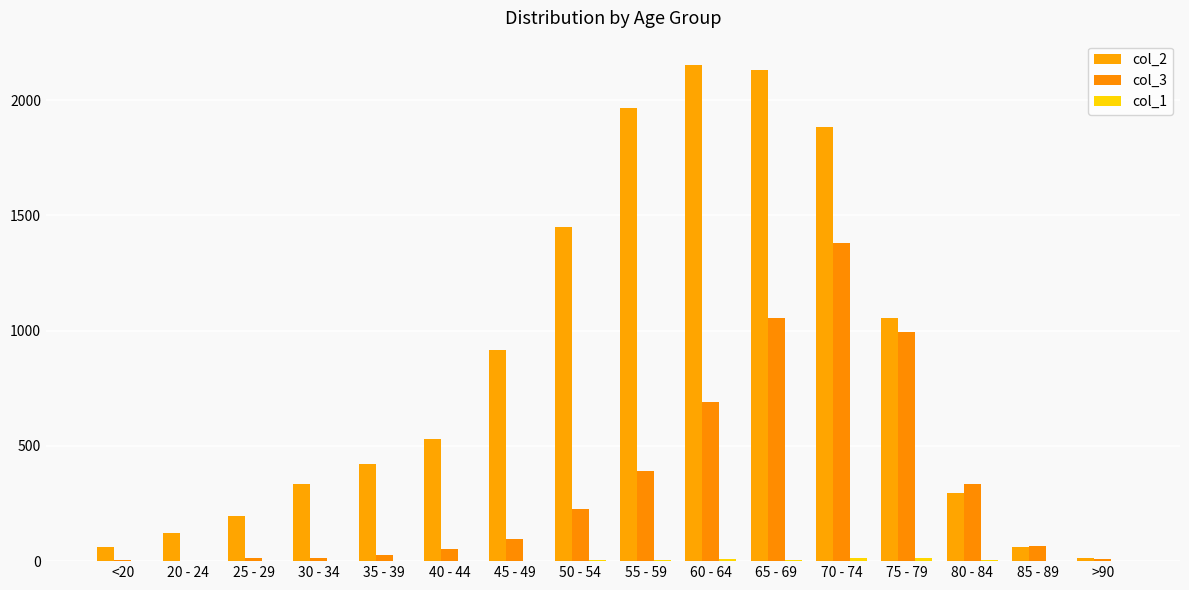

True or false: col_2 has a value of 62 at 85 - 89.

True